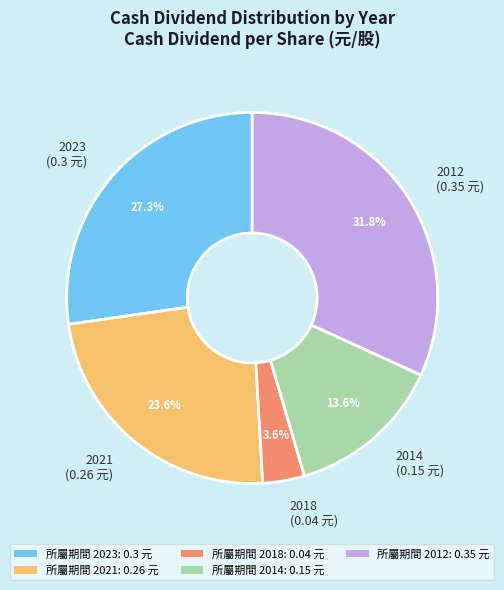

To the nearest percent, what is the combined percentage of 2021 and 2018?

27%